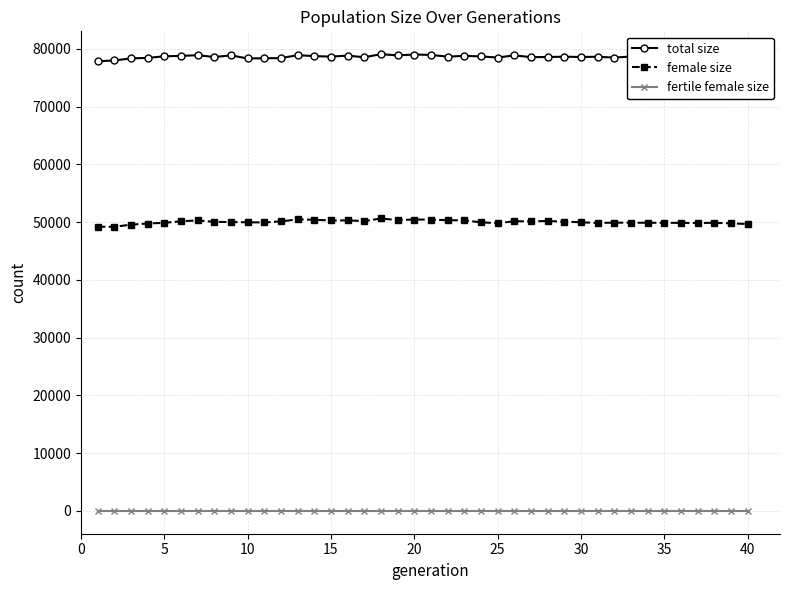

What is the sum of all female size values?

2000758